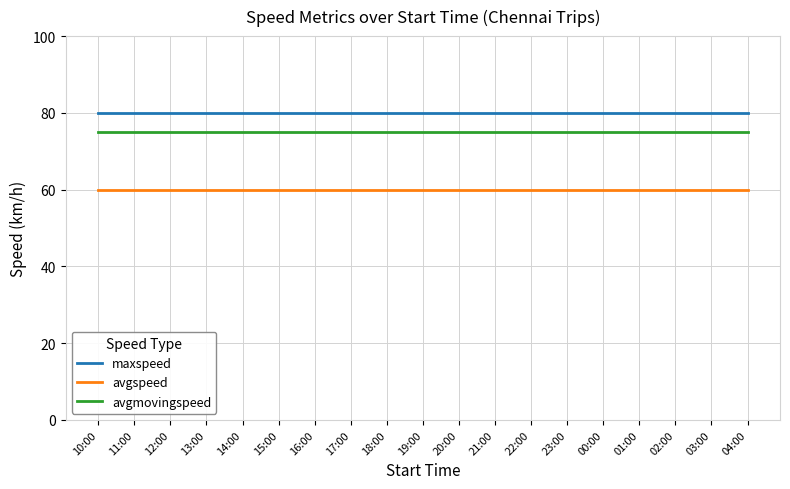

What is the minimum value for avgmovingspeed?

75